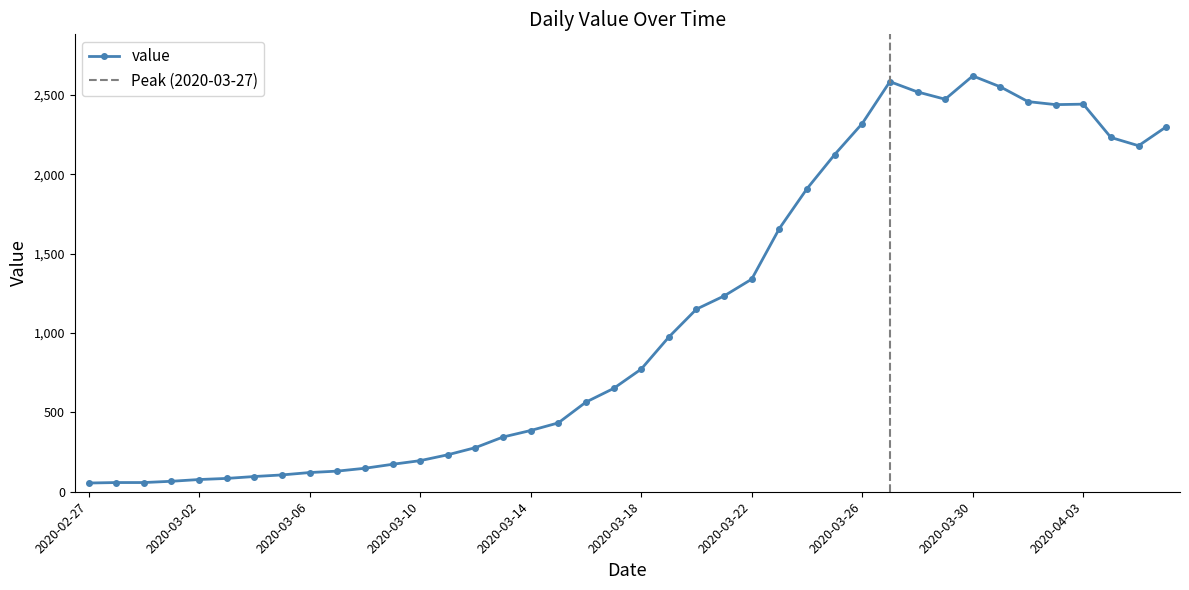

What is the label of the 21st point from the right?

2020-03-17